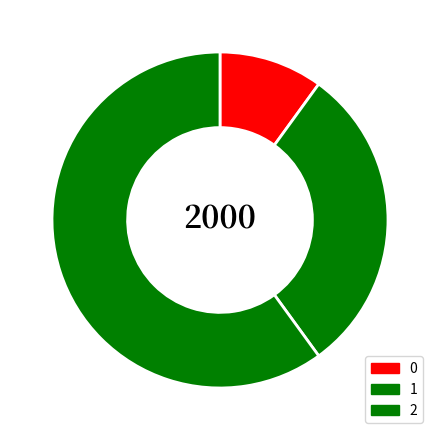

What percentage is the 1 slice, to the nearest percent?

30%